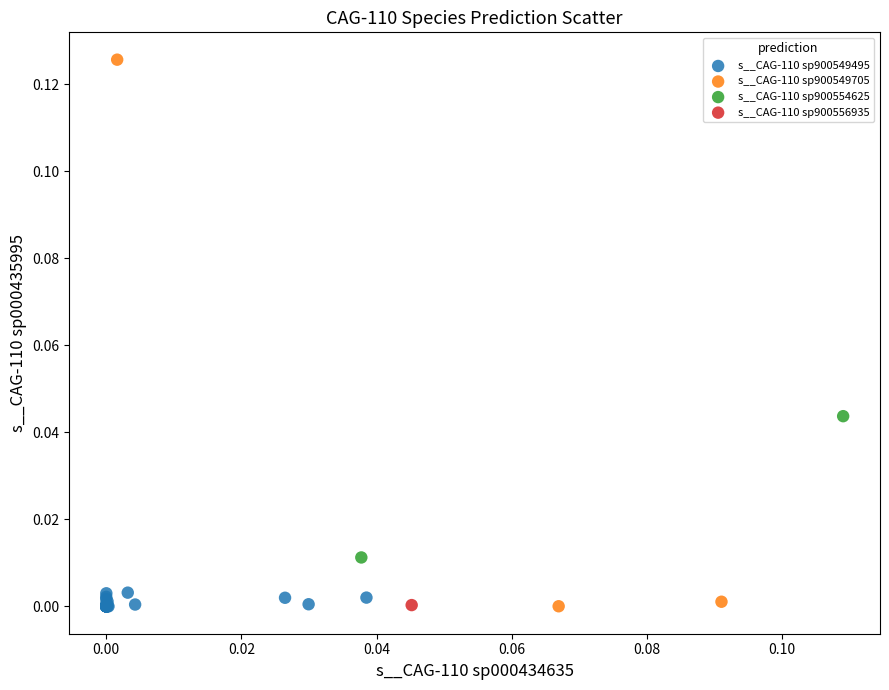

What are all the series names shown in the legend?

s__CAG-110 sp900549495, s__CAG-110 sp900549705, s__CAG-110 sp900554625, s__CAG-110 sp900556935